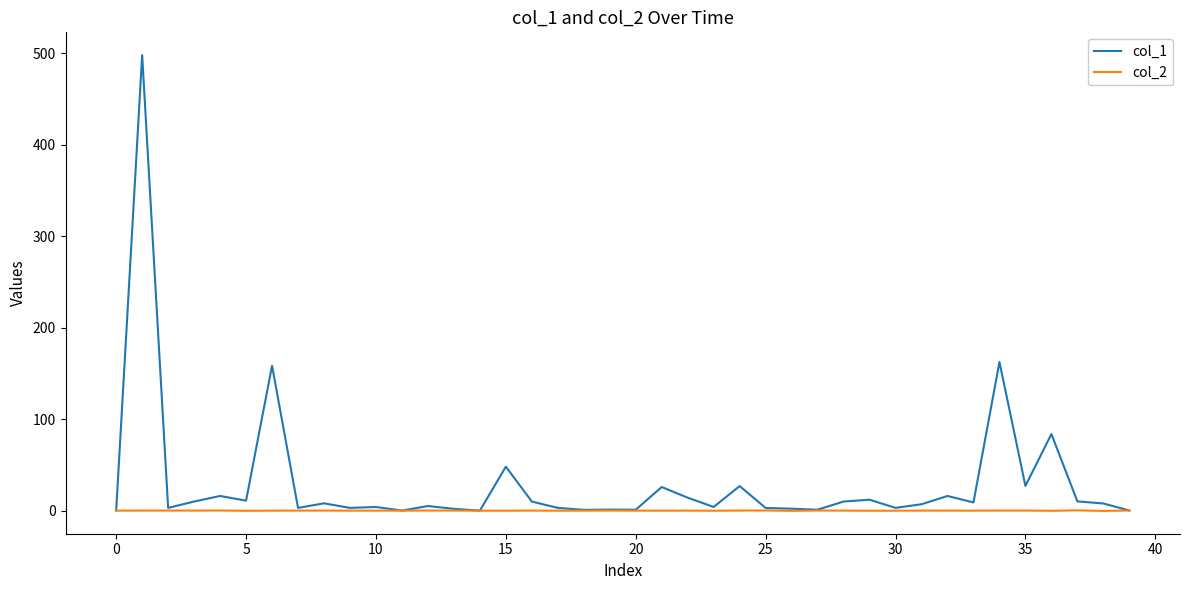

Rank the series by their maximum value, from highest to lowest.

col_1, col_2